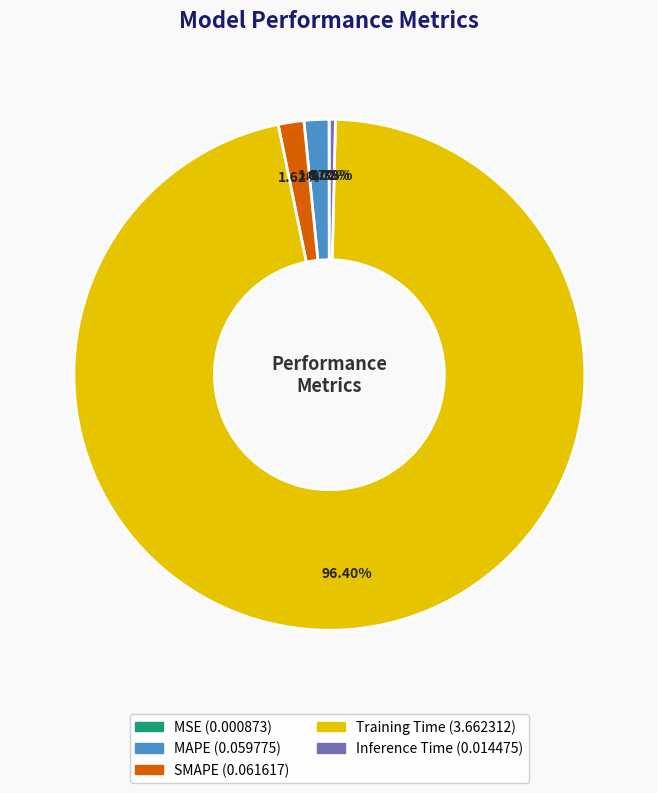

What is the largest slice in the pie chart?

Training Time